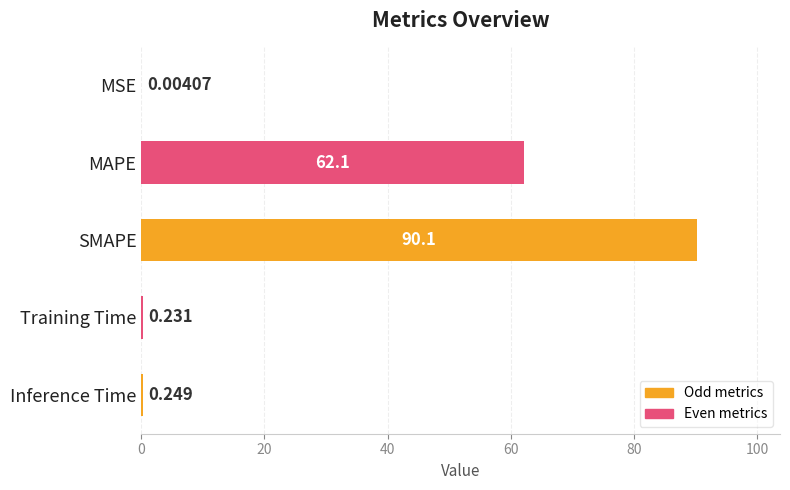

At which label is the value closest to 45?

MAPE